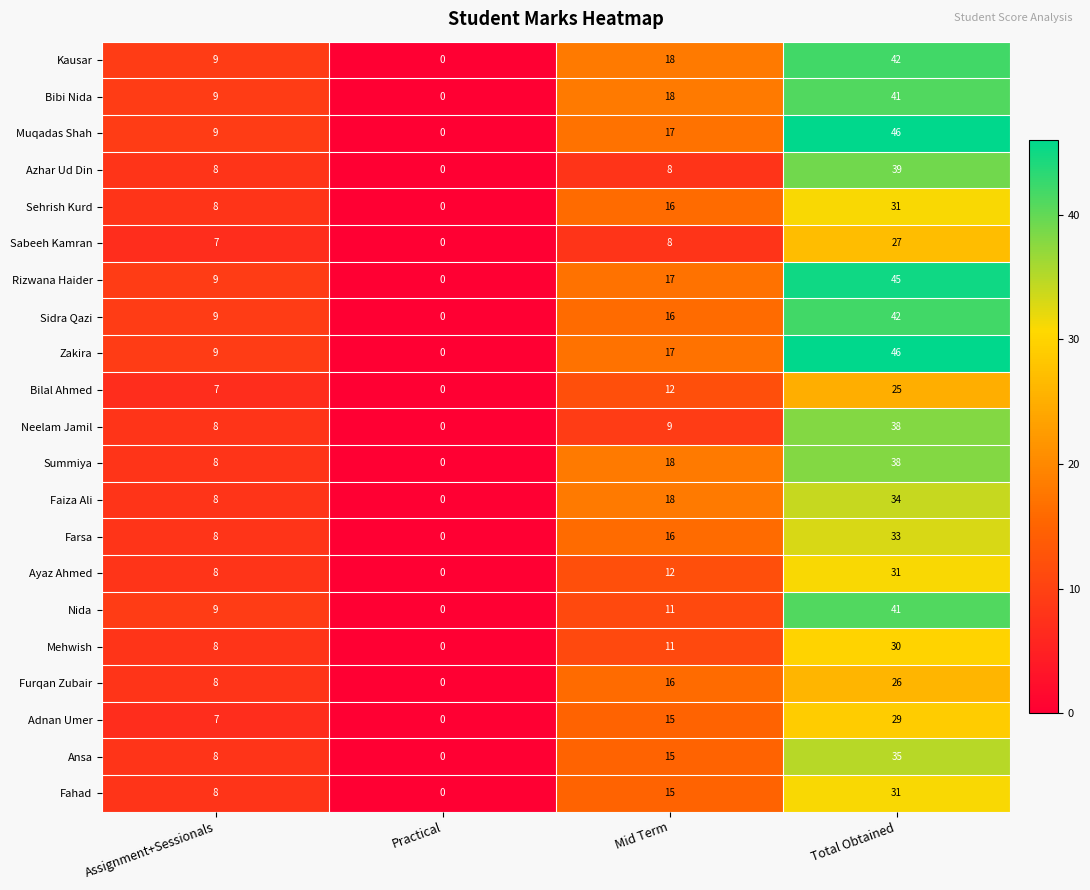

Read the Bibi Nida value at Mid Term, to the nearest 5.

20